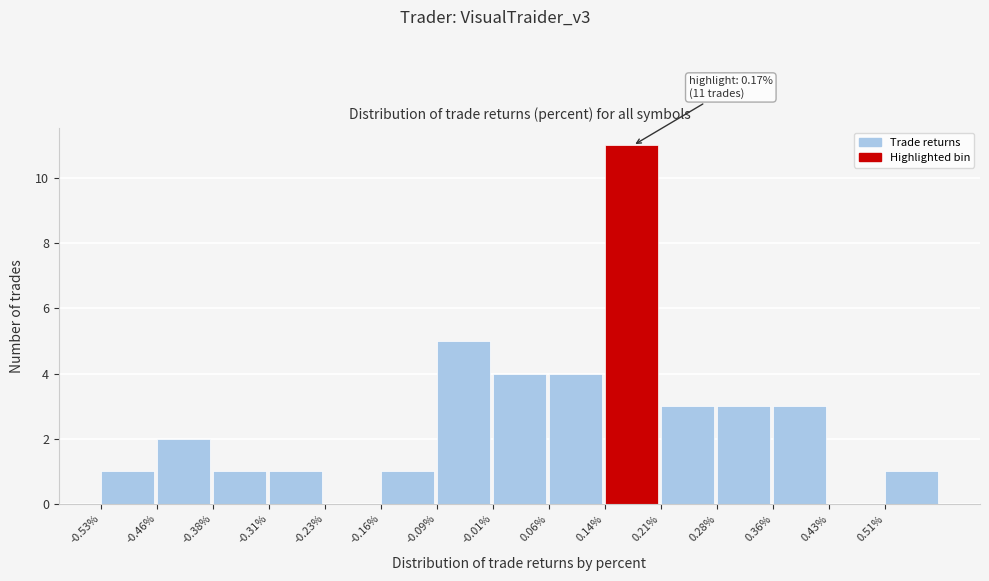

Over which range of the x-axis is the bar tallest?

0.136 to 0.210